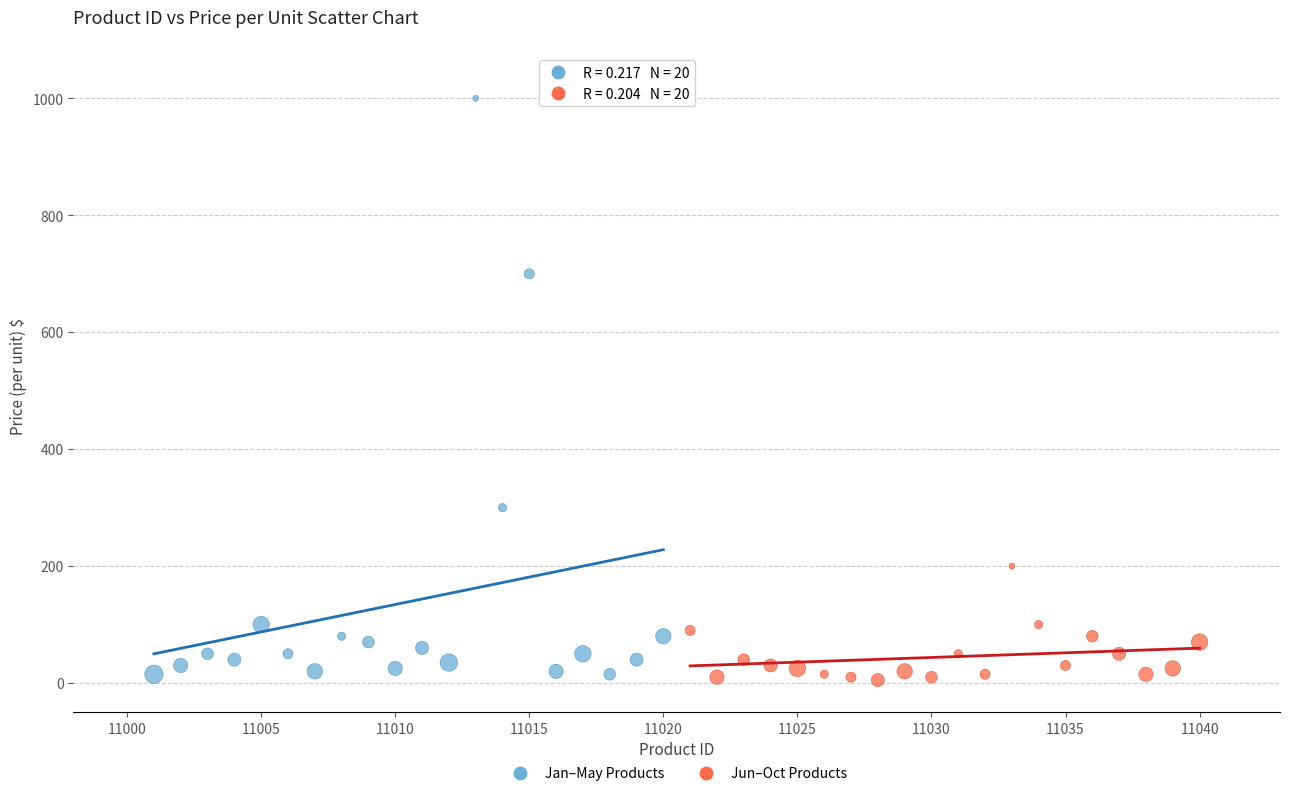

Which series has the largest Y range (max minus min)?

Jan–May Products